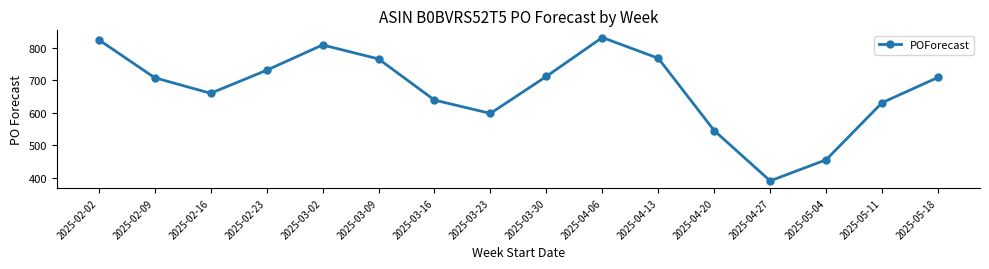

Count the number of categories in the chart.

16